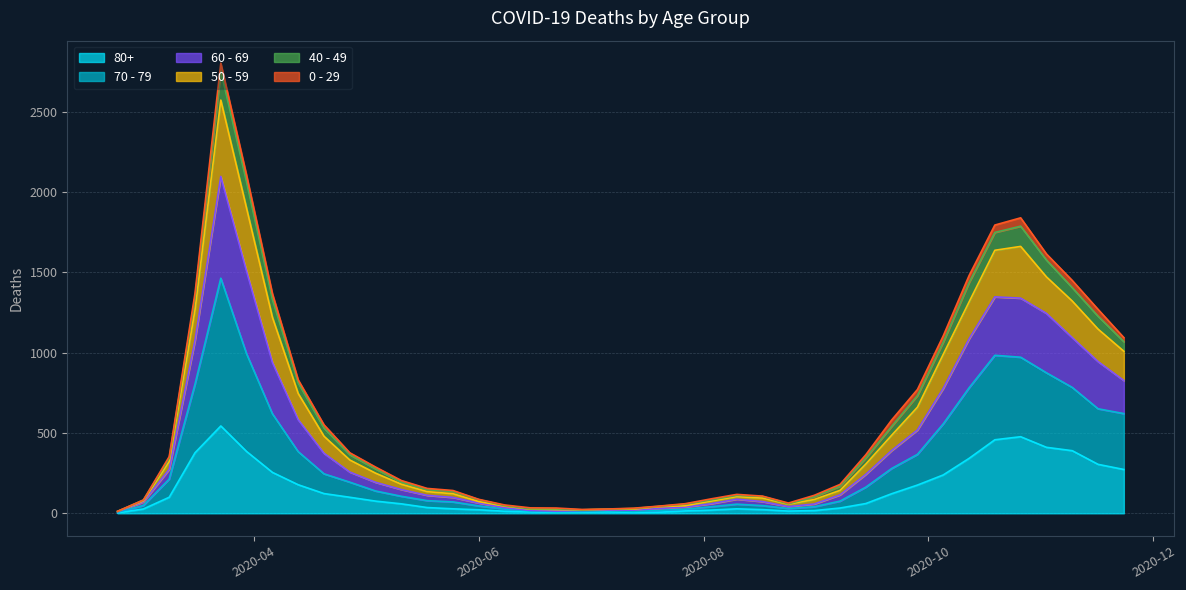

At which category is the sum across all series the highest?

2020-03-23